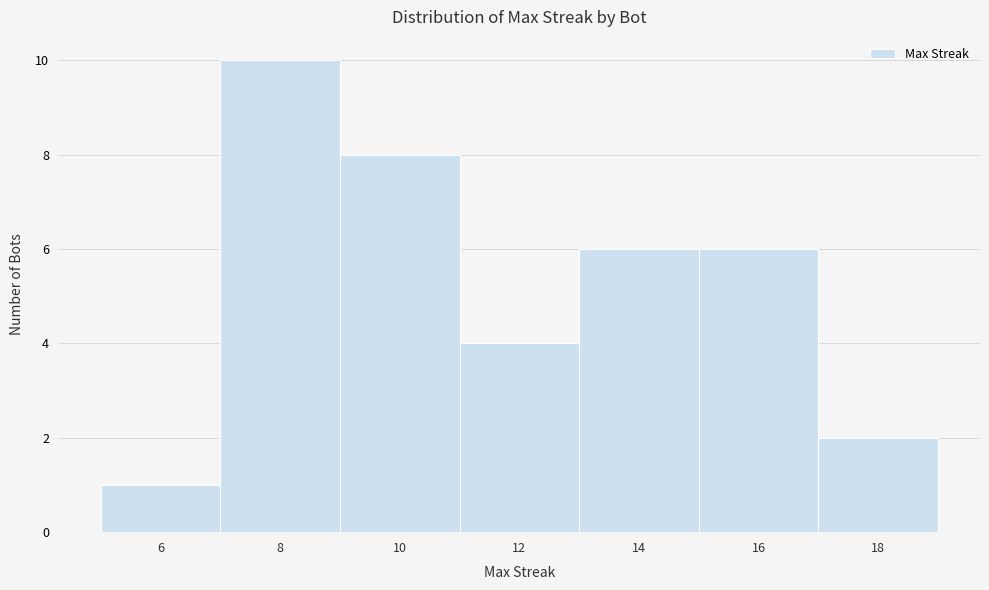

Reading left to right, list every bar in this chart as the range it spans on the x-axis followed by its height. The values are not printed on the chart, so give them approximately, as read against the axis.

5 to 7: 1
7 to 9: 10
9 to 11: 8
11 to 13: 4
13 to 15: 6
15 to 17: 6
17 to 19: 2